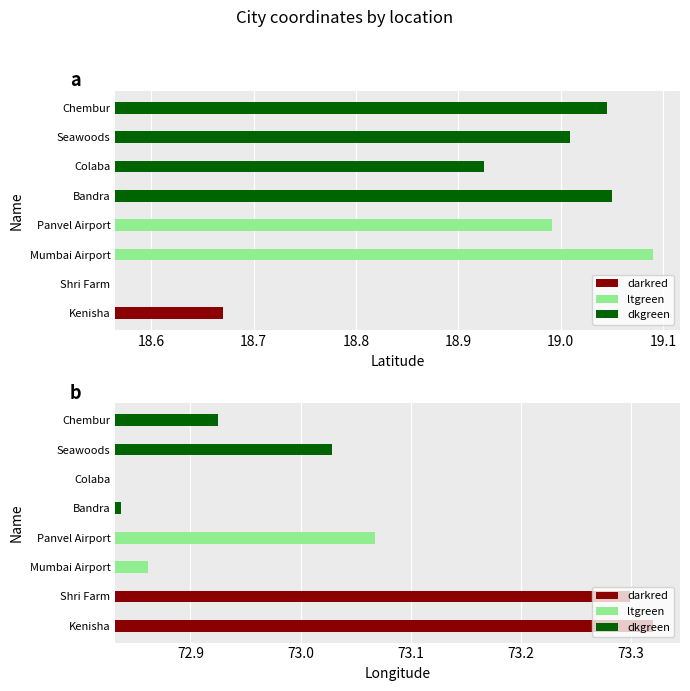

Is it true that lat equals 19.1 at Mumbai Airport?

True